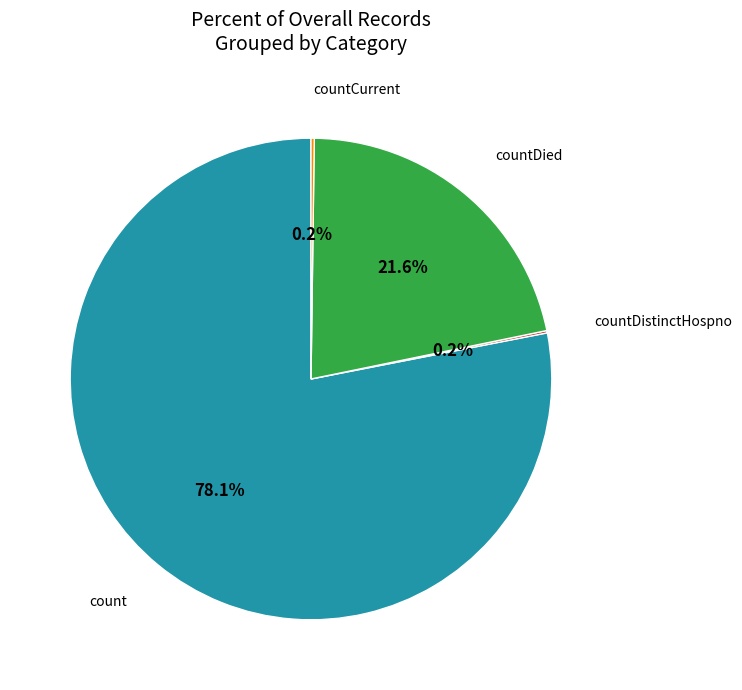

Is there any slice that represents more than half of the pie?

Yes